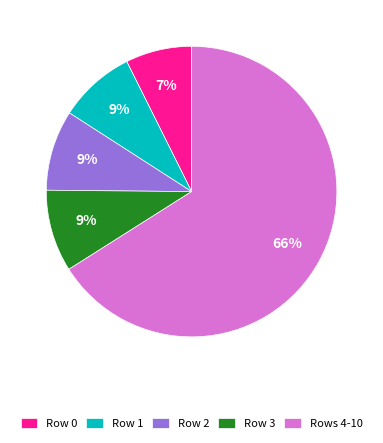

To the nearest percent, what portion does Row 3 represent?

9%